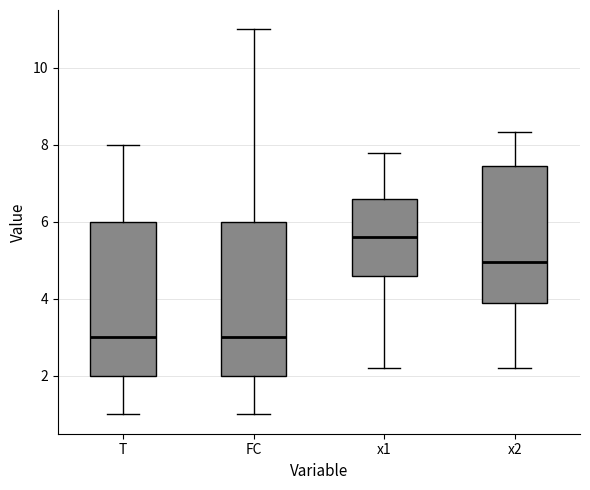

Where does the upper whisker of the box for x1 end on the y-axis? The values are not printed on the chart, so give them approximately, as read against the axis.

7.8